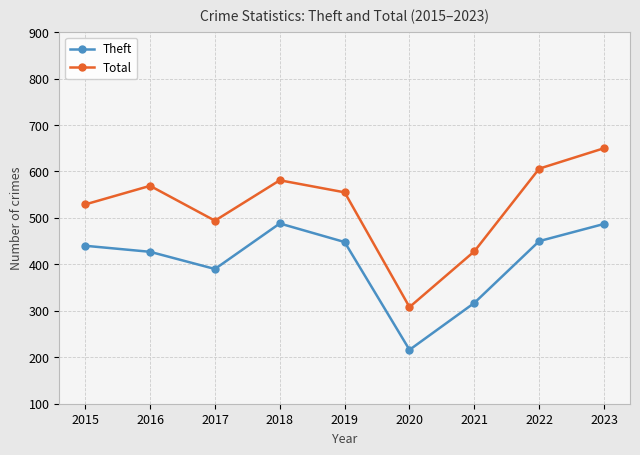

Where is the first local maximum for Theft?

2018